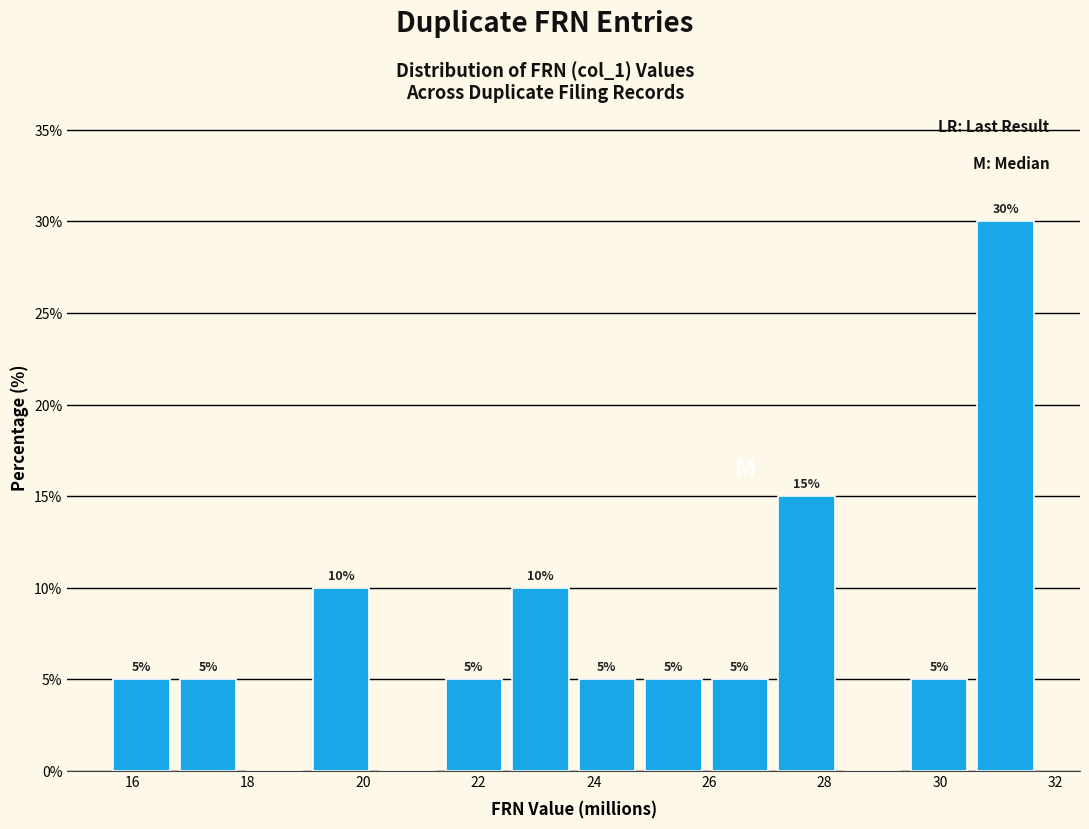

Over which range of the x-axis is the bar tallest?

30.6 to 31.8